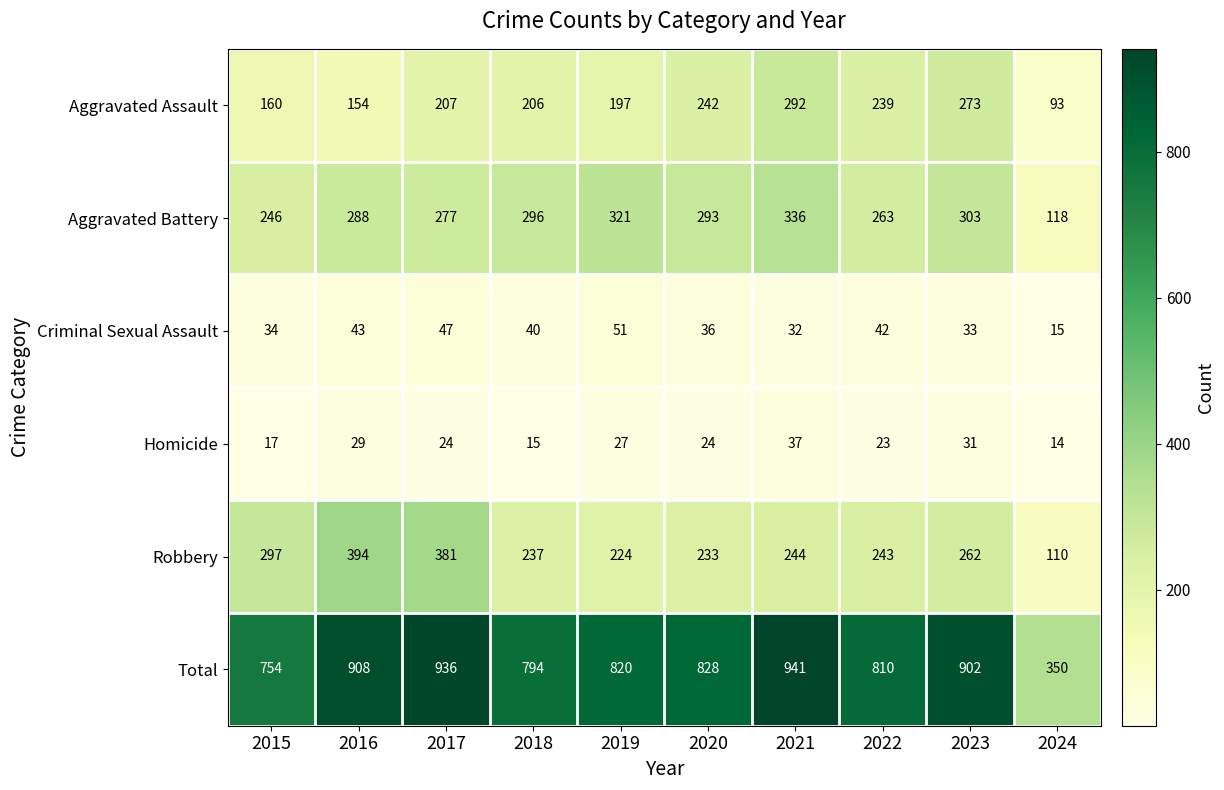

The Criminal Sexual Assault series shows 43 at 2016. True or false?

True